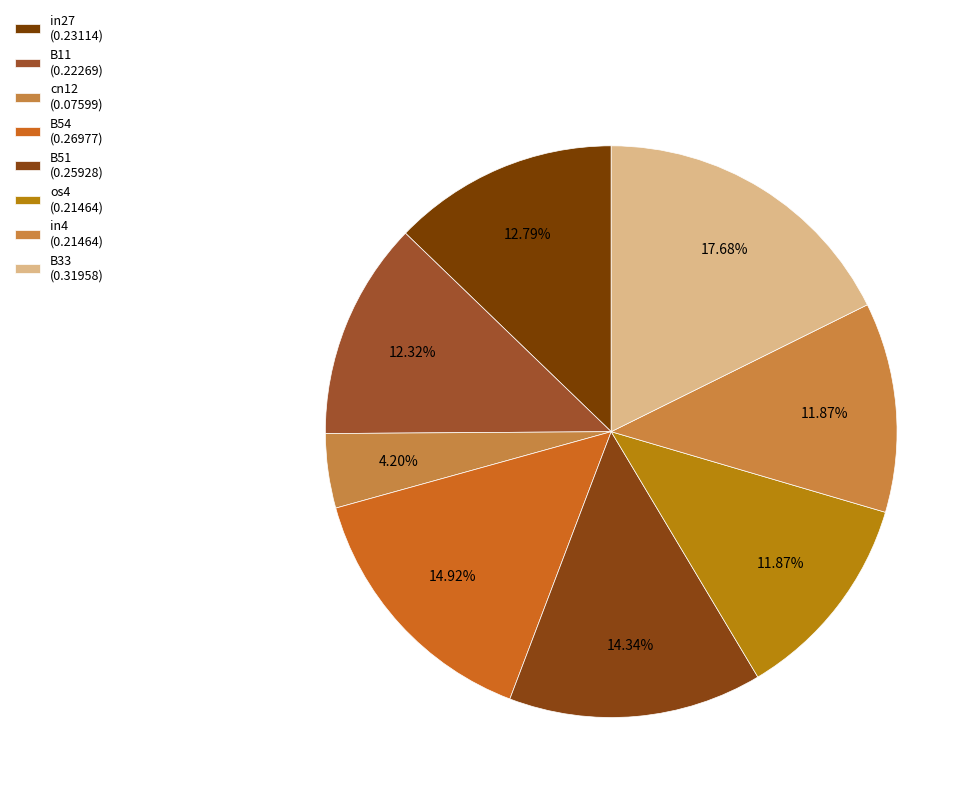

Does any single category account for the majority?

No